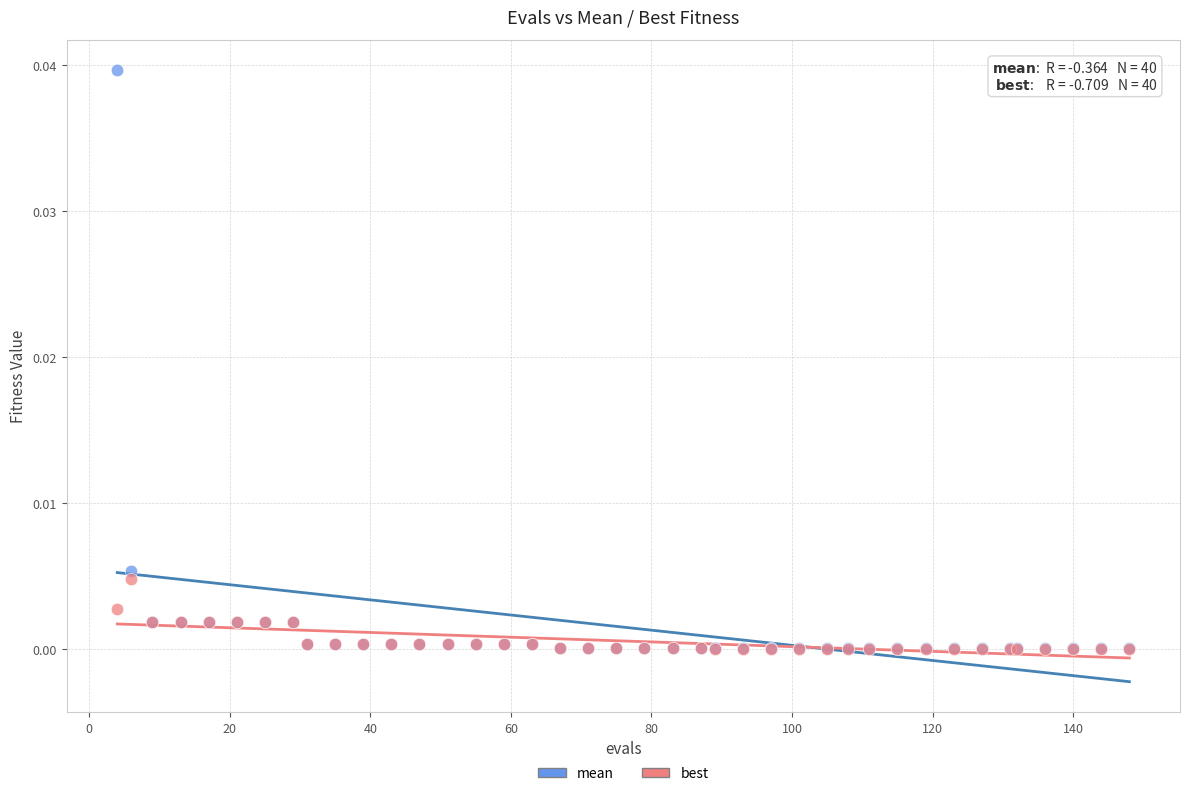

What are all the series names shown in the legend?

mean, best